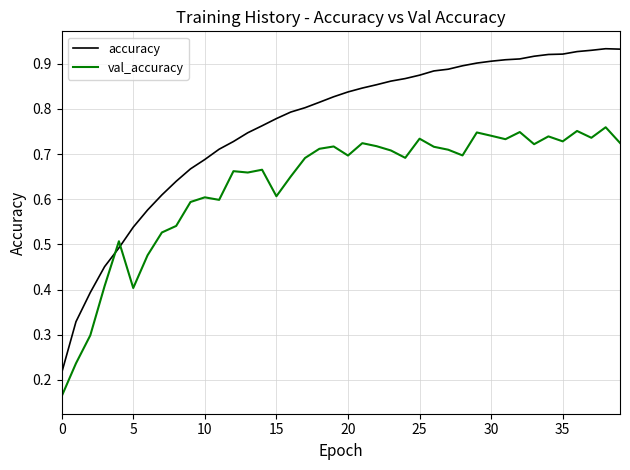

Which series ends up on top after the final intersection of val_accuracy and accuracy?

accuracy